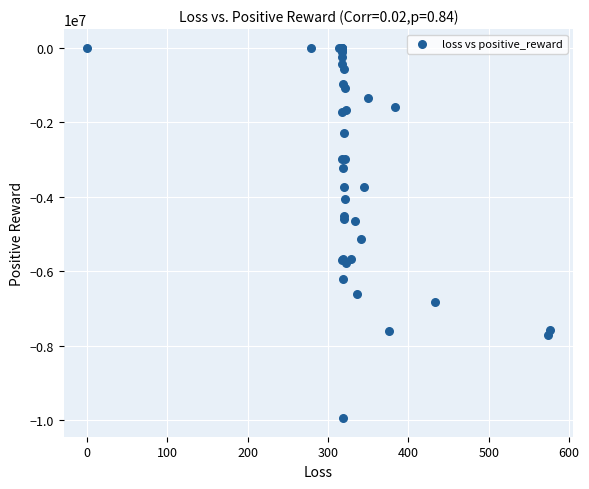

What Y value in the scatter plot is closest to -4970252?

-5126722.4